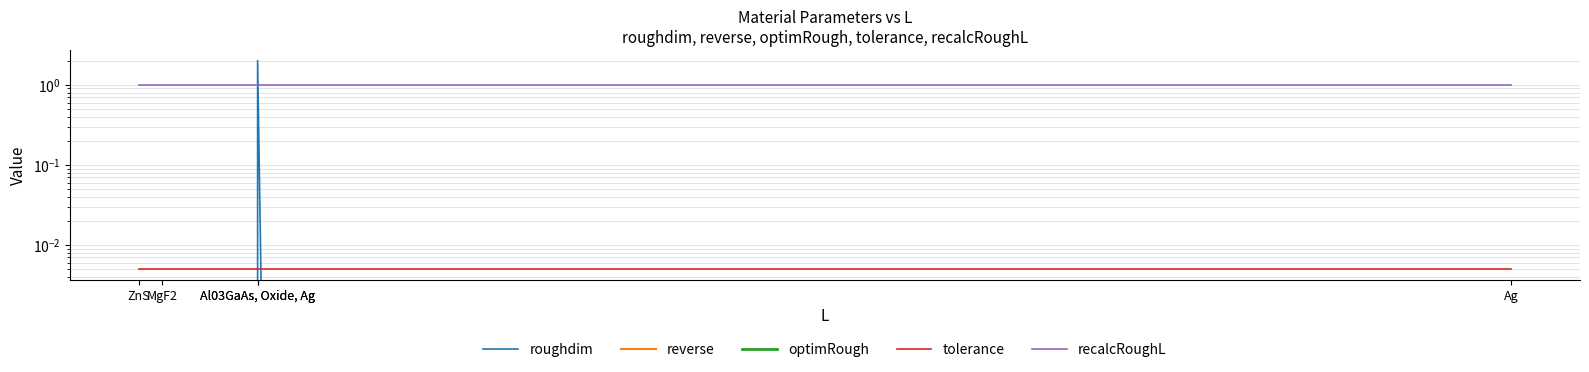

True or false: tolerance and optimRough cross at least once.

False